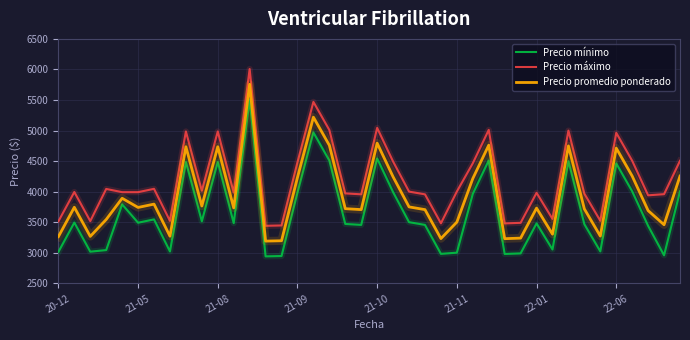

Which series has the largest total across all categories?

Precio máximo